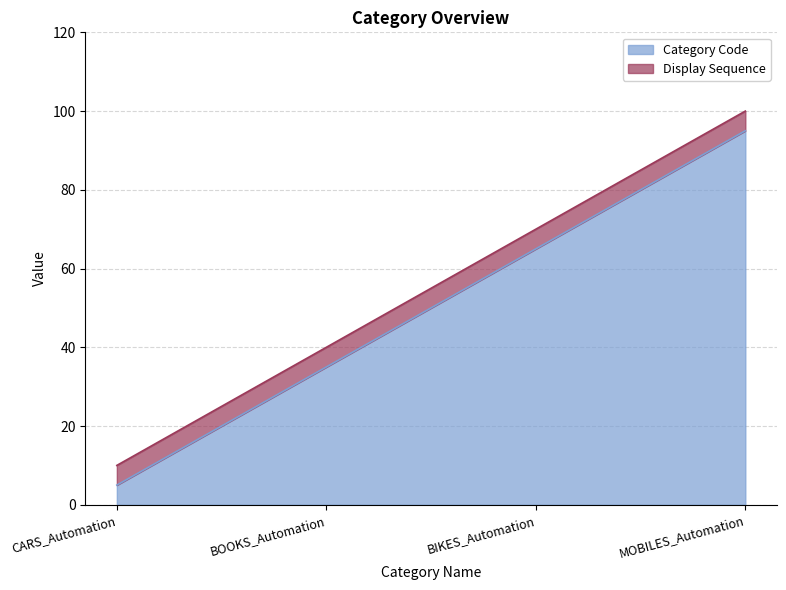

What is the minimum value shown in the chart?

5